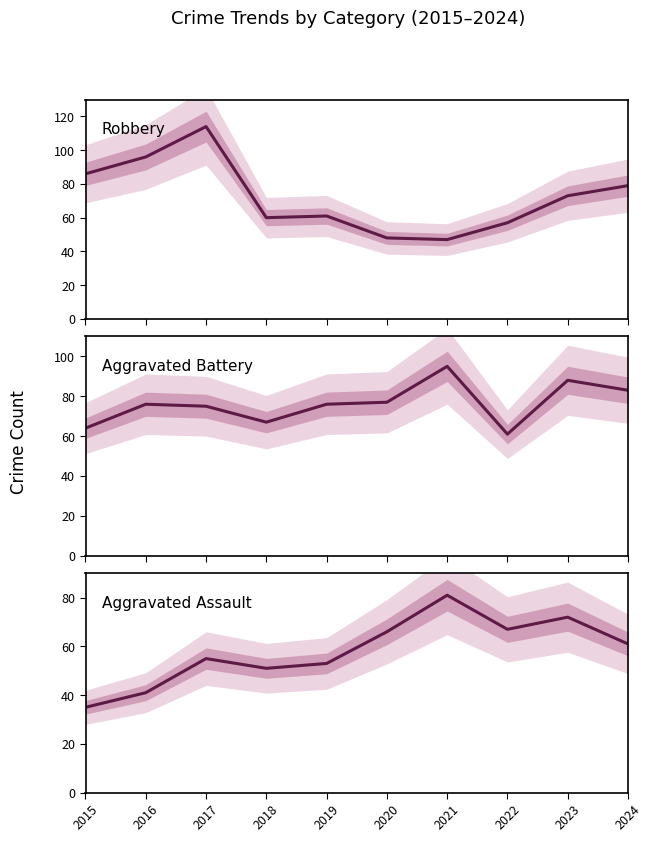

List the series in order of their peak value, lowest first.

Aggravated Assault, Aggravated Battery, Robbery